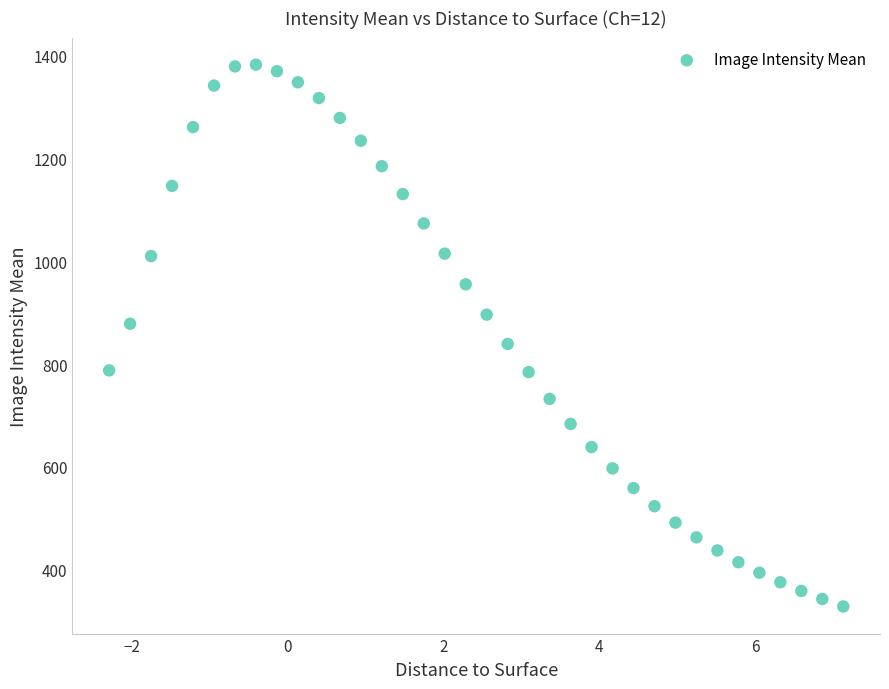

What is the range of Y values (max minus min)?

1054.8